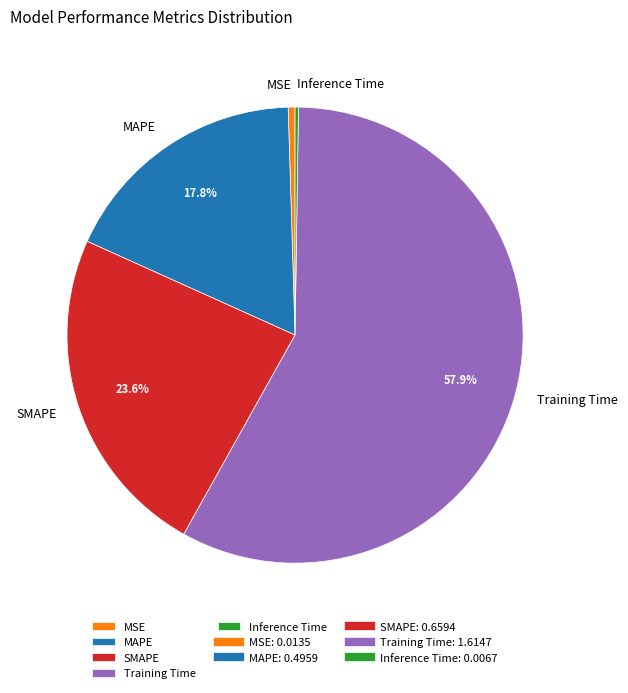

Which category has the biggest portion of the pie?

Training Time